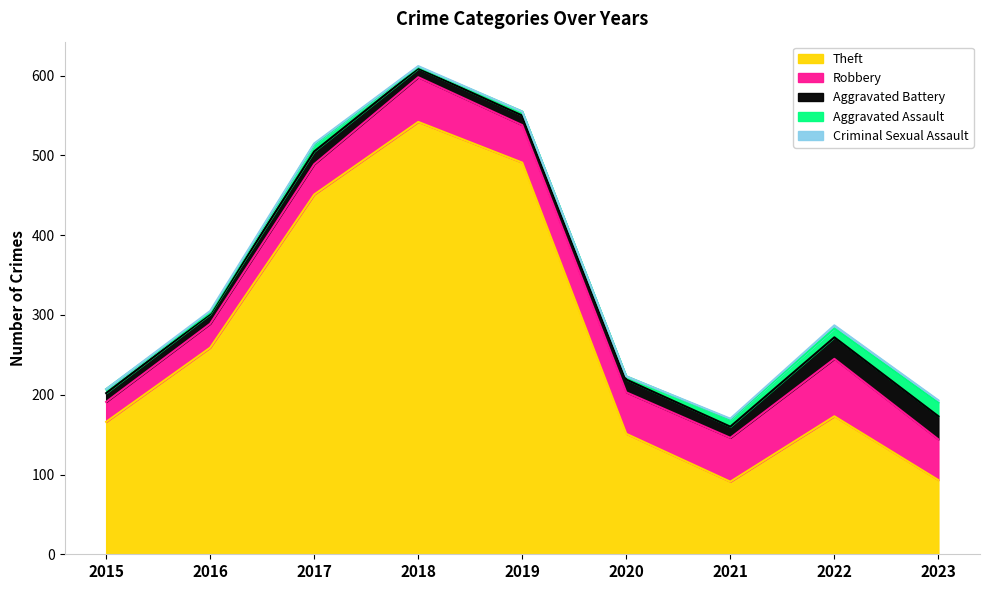

At which label does Robbery reach its minimum?

2015